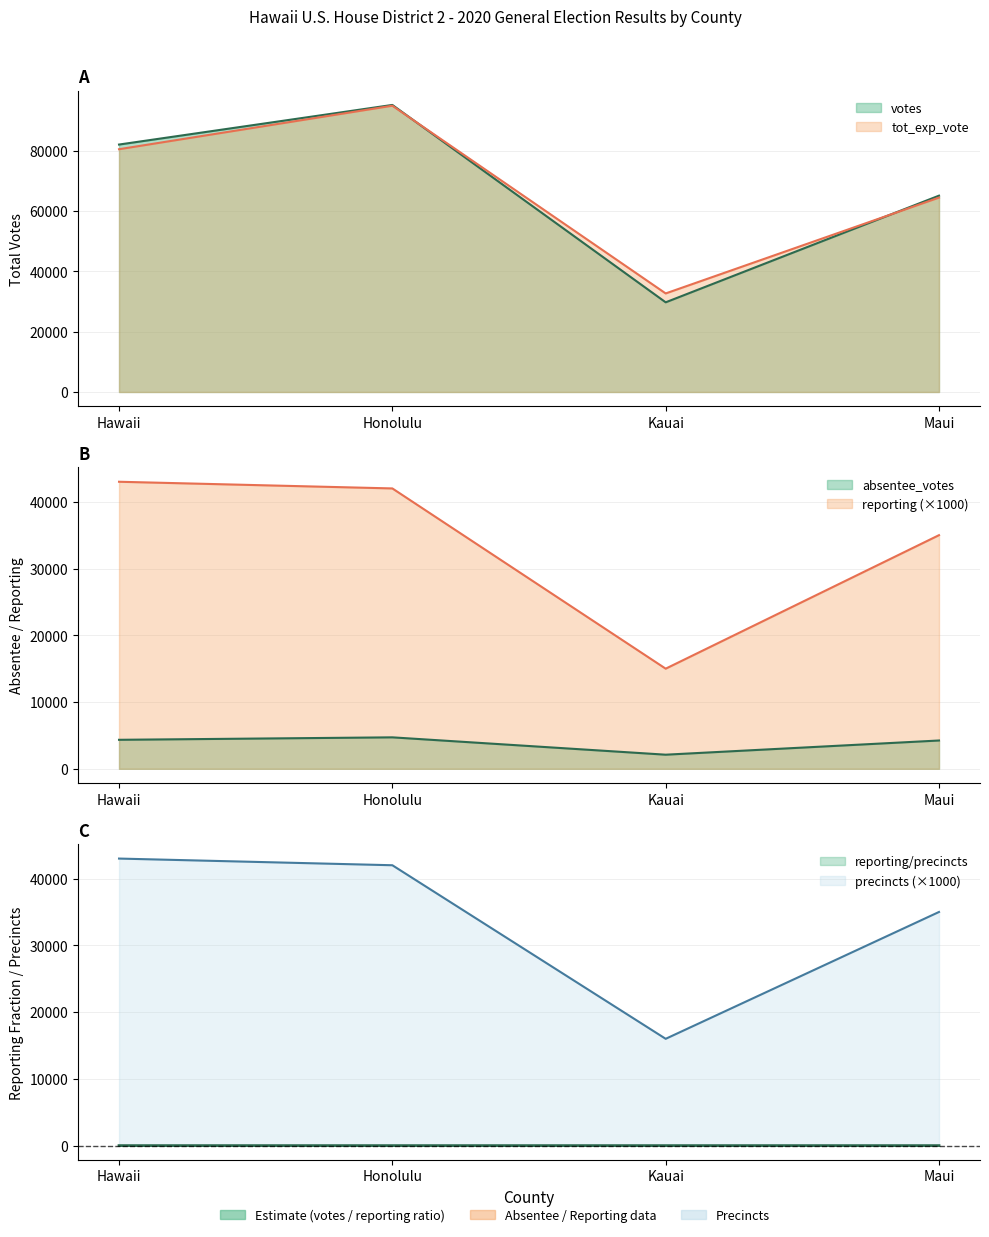

True or false: reporting and precincts cross at least once.

False